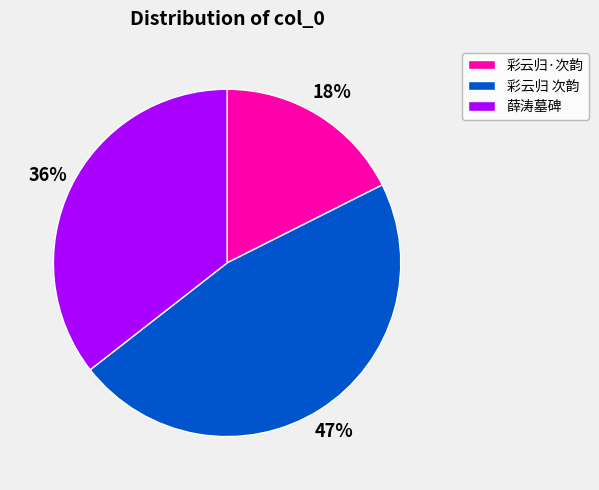

What is the smallest slice in the pie chart?

彩云归·次韵